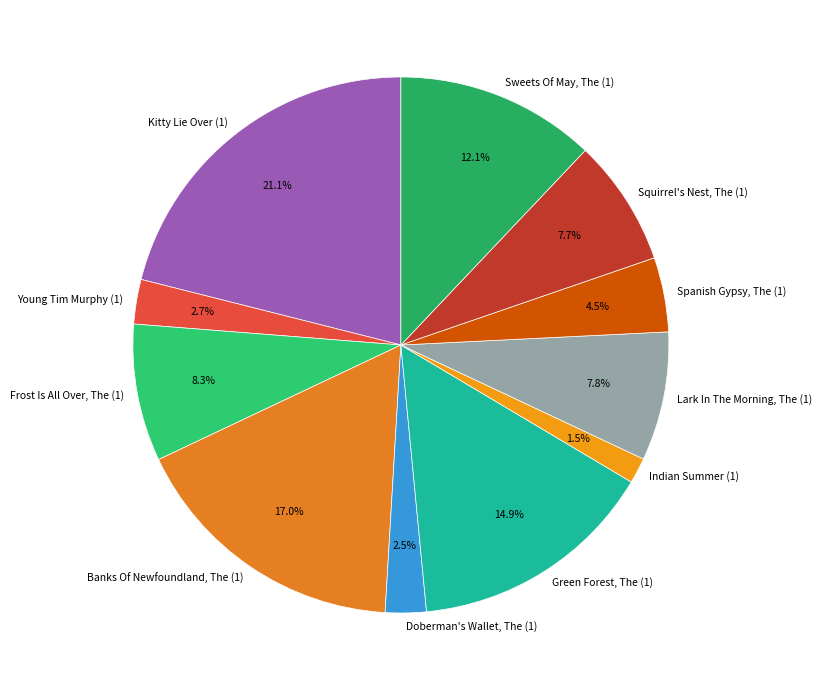

Which slice is the smallest?

Indian Summer (1)